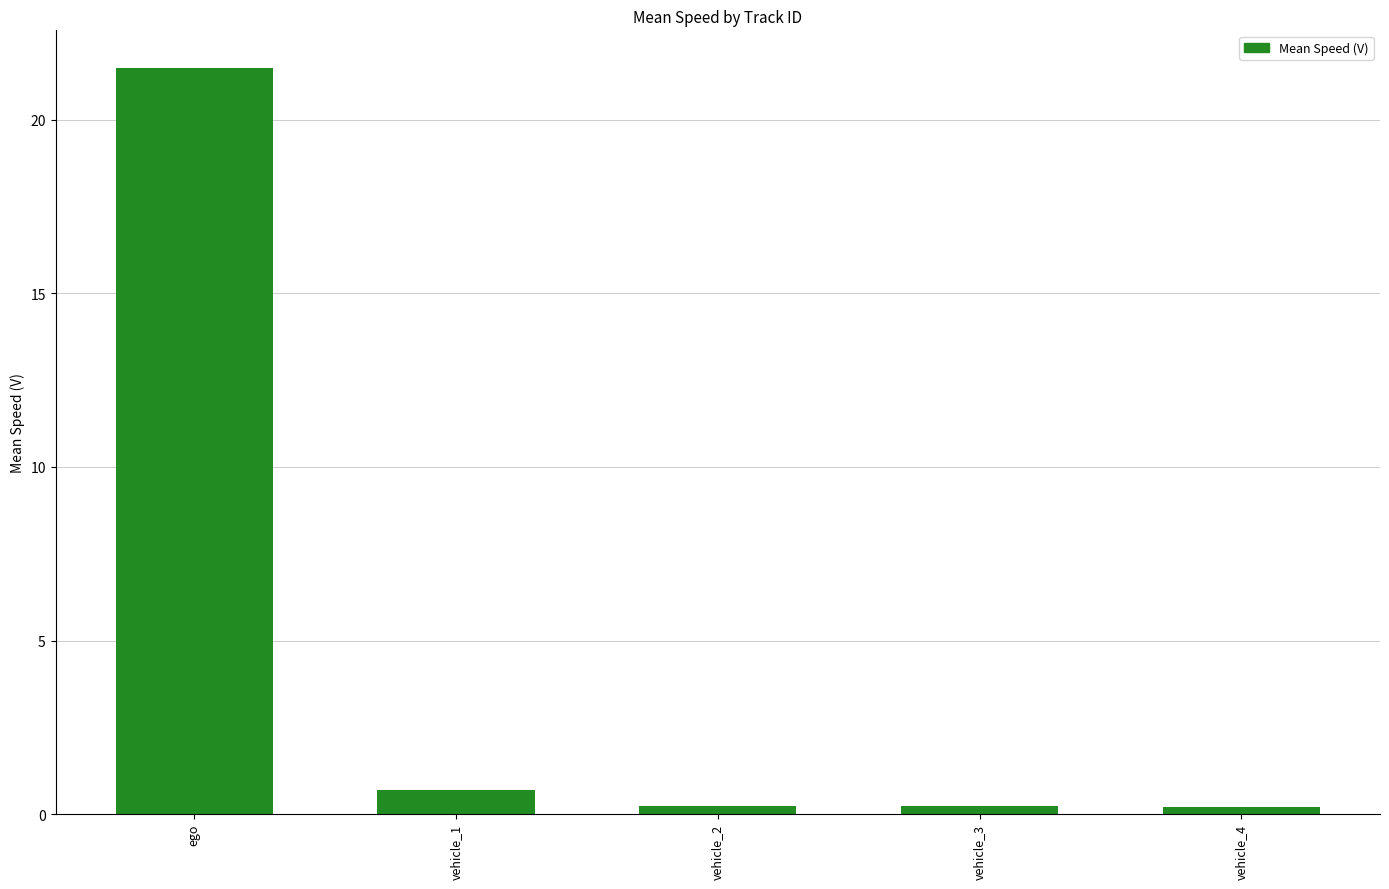

What is the greatest value displayed?

21.5